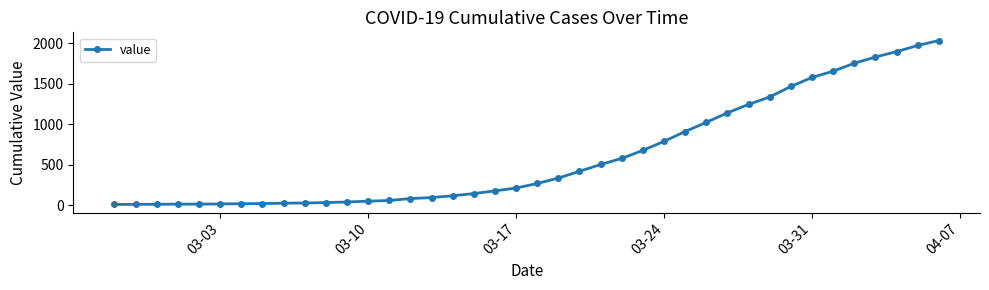

What is the greatest value displayed?

2032